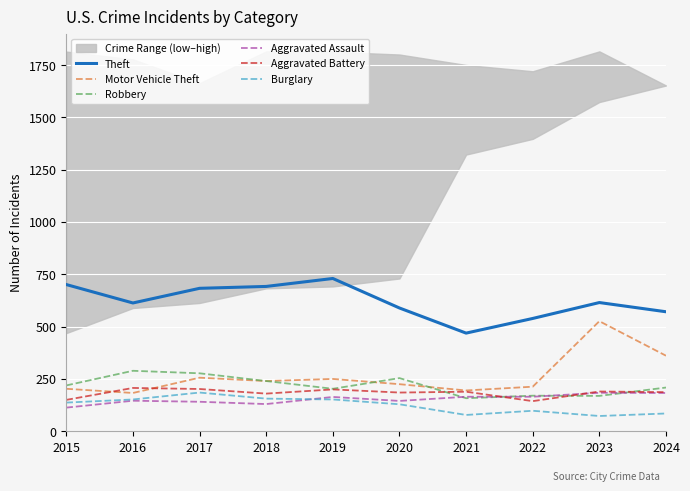

How many data points does each series have?

10